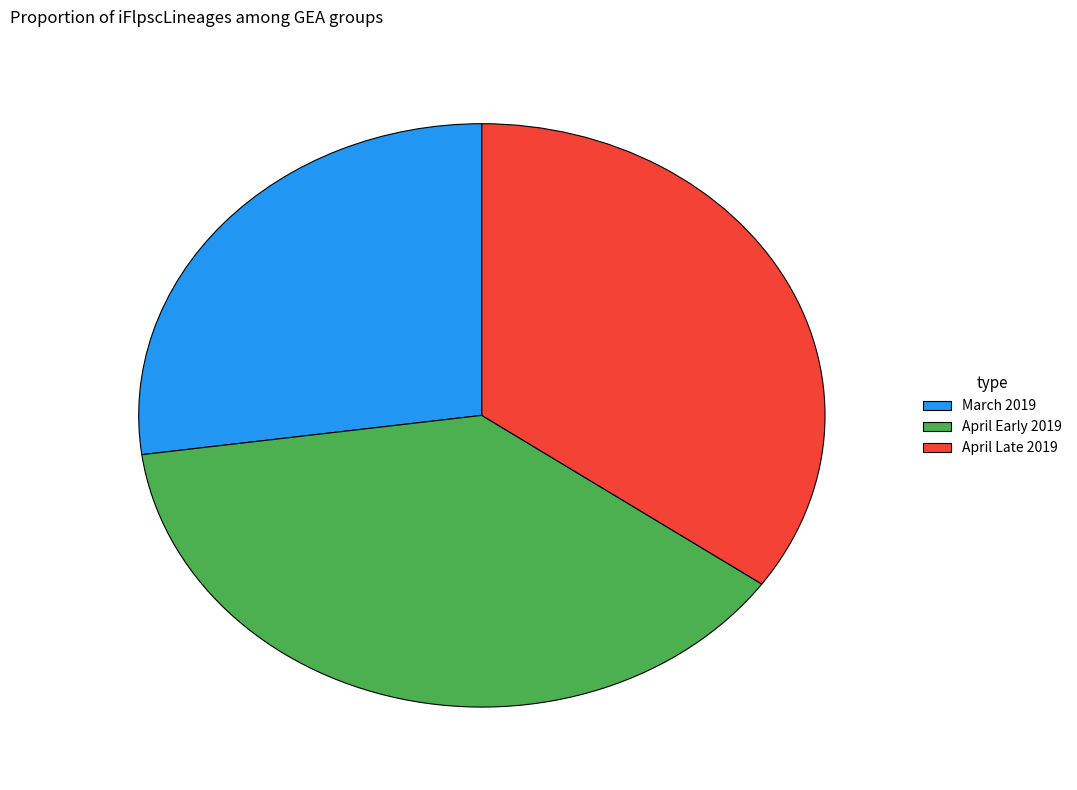

Between April Late 2019 and March 2019, which is larger?

April Late 2019